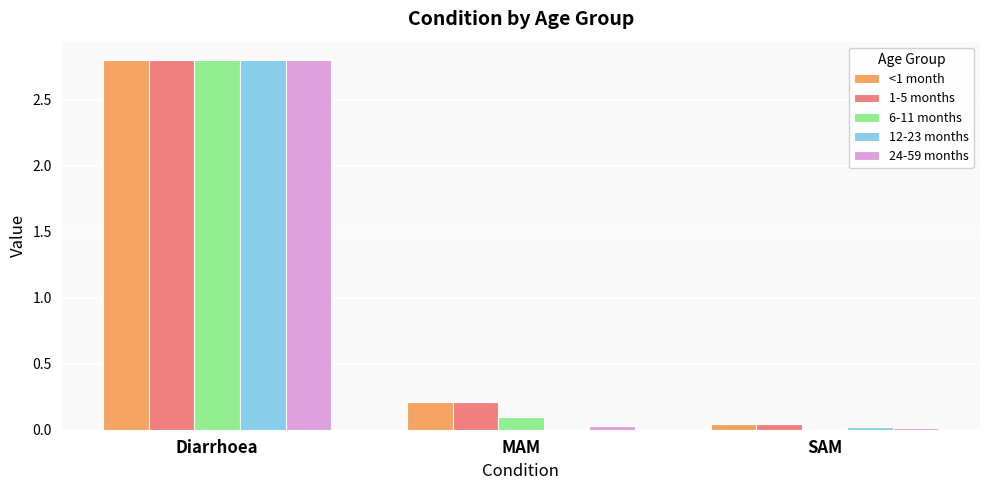

Between Diarrhoea and SAM, which series saw the biggest shift?

6-11 months